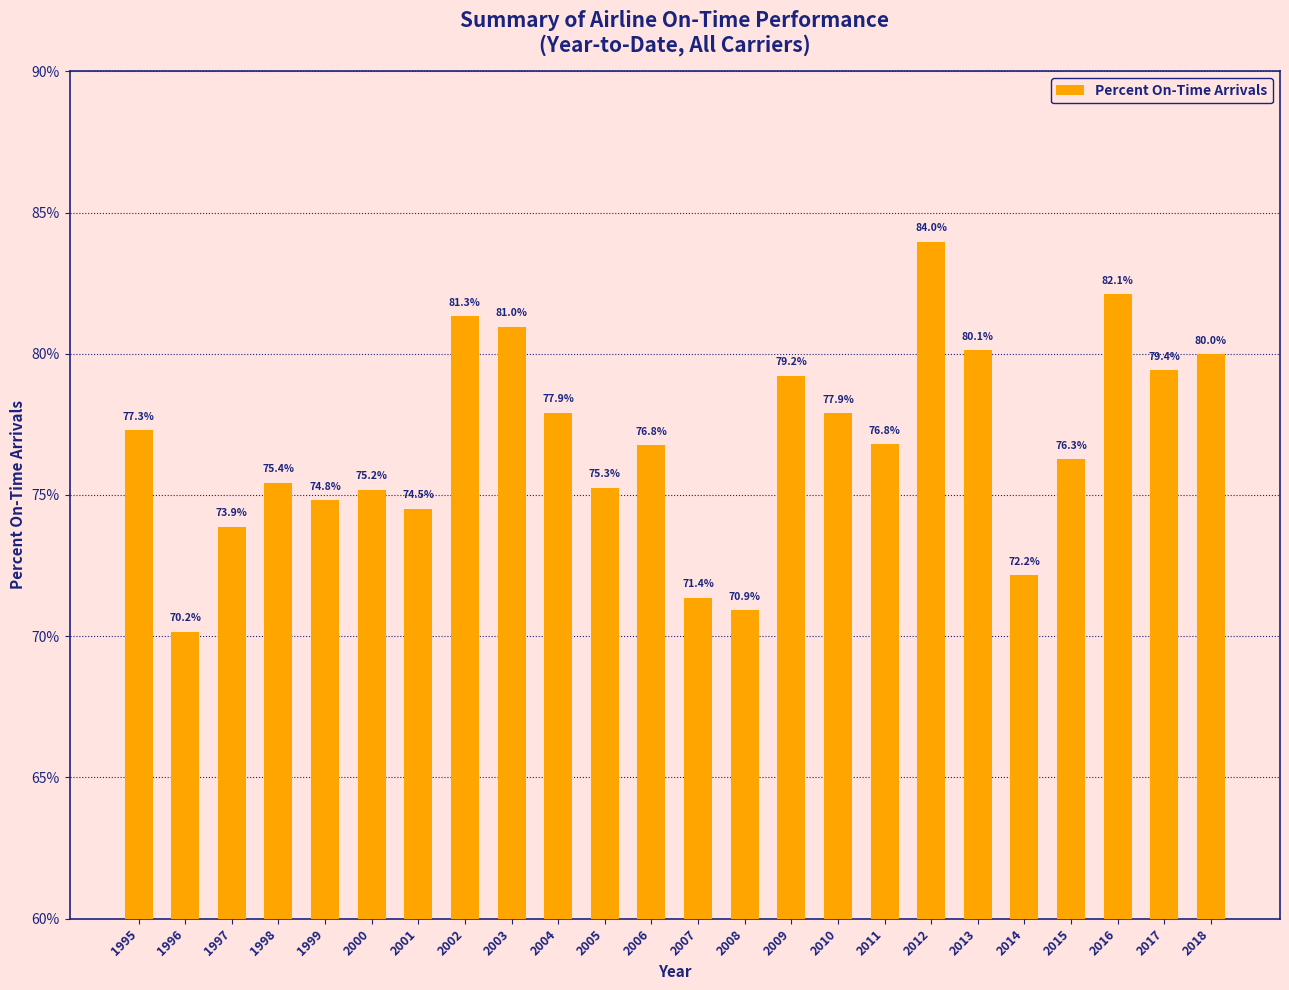

Which category has the highest value across all series?

2012